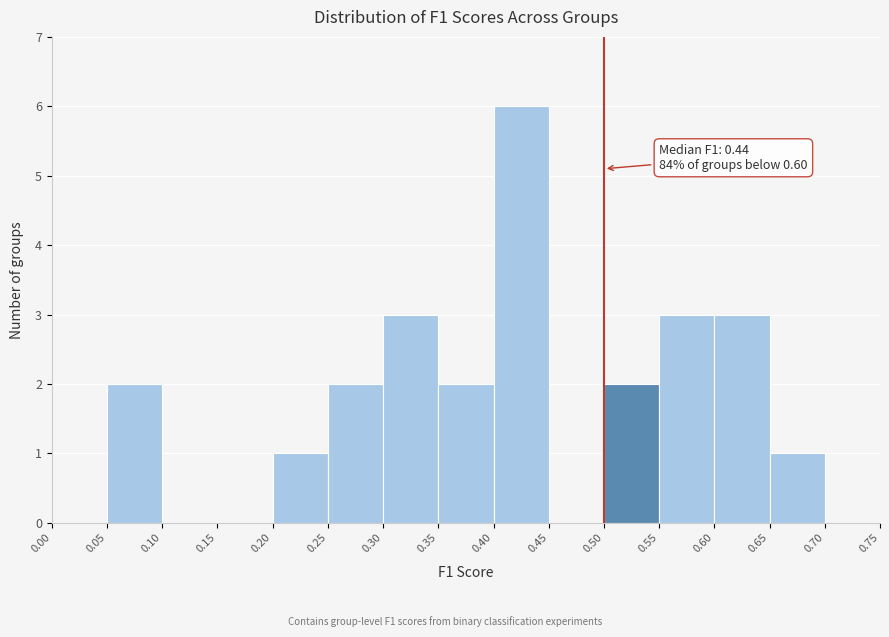

Which range on the x-axis has the tallest bar?

0.40 to 0.45